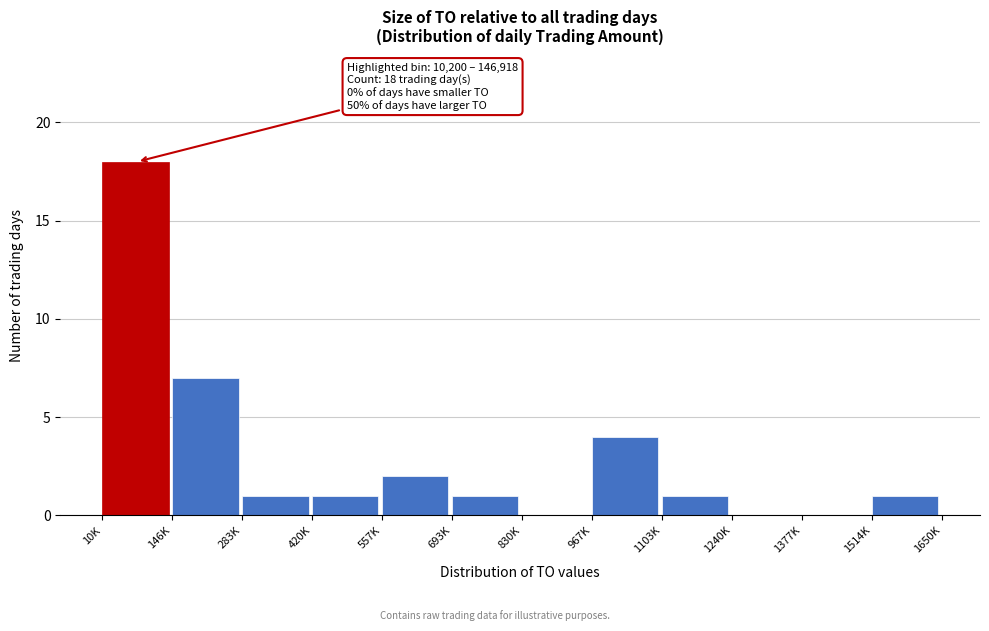

Reading left to right, extract all data points from this chart.

10K=18	146K=7	283K=1	420K=1	557K=2	693K=1	830K=0	967K=4	1103K=1	1240K=0	1377K=0	1514K=1